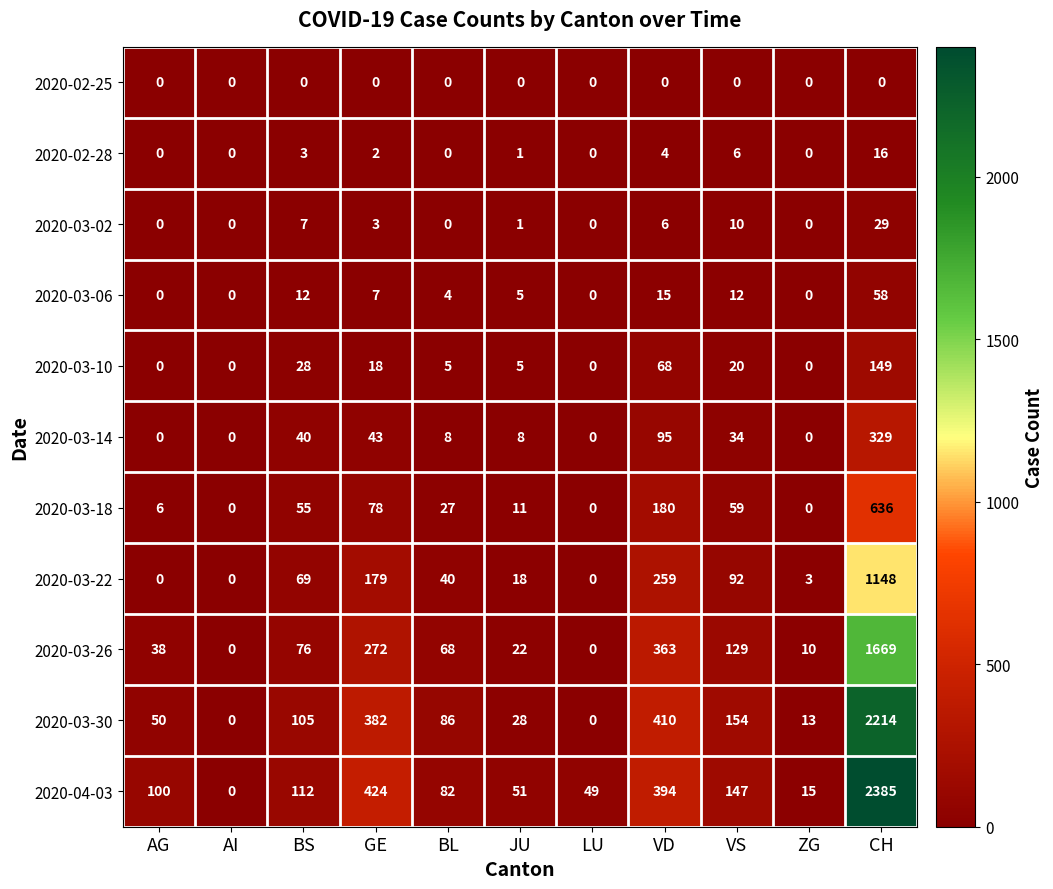

True or false: 2020-03-14 has a value of 576 at CH.

False